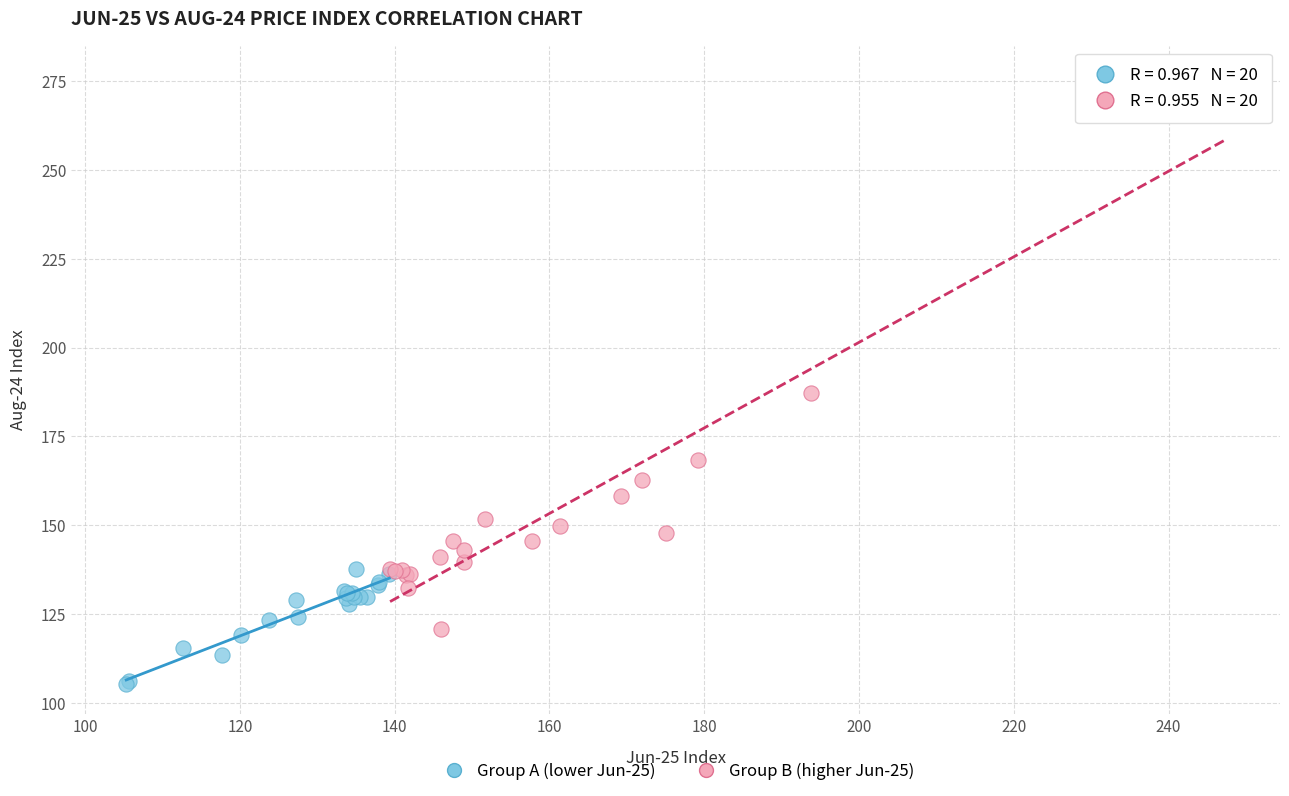

Which series reaches the minimum Y coordinate?

Group A (lower Jun-25)